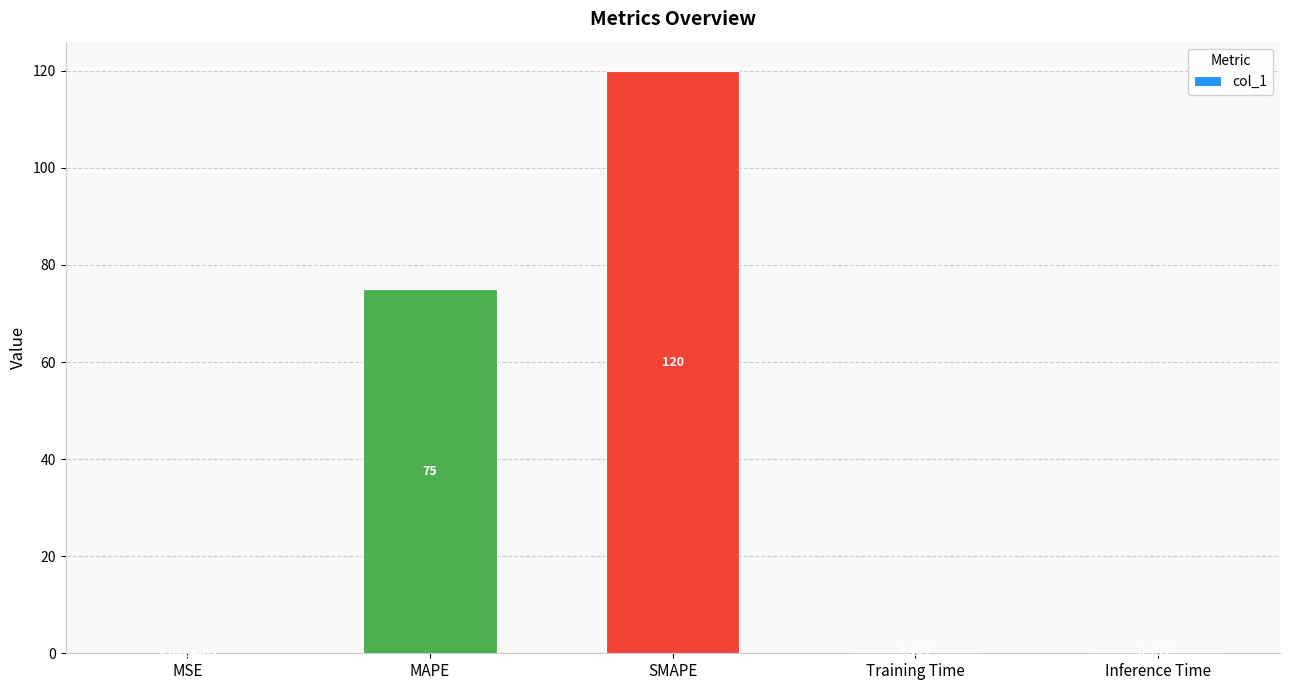

At which label is the value closest to 60?

MAPE